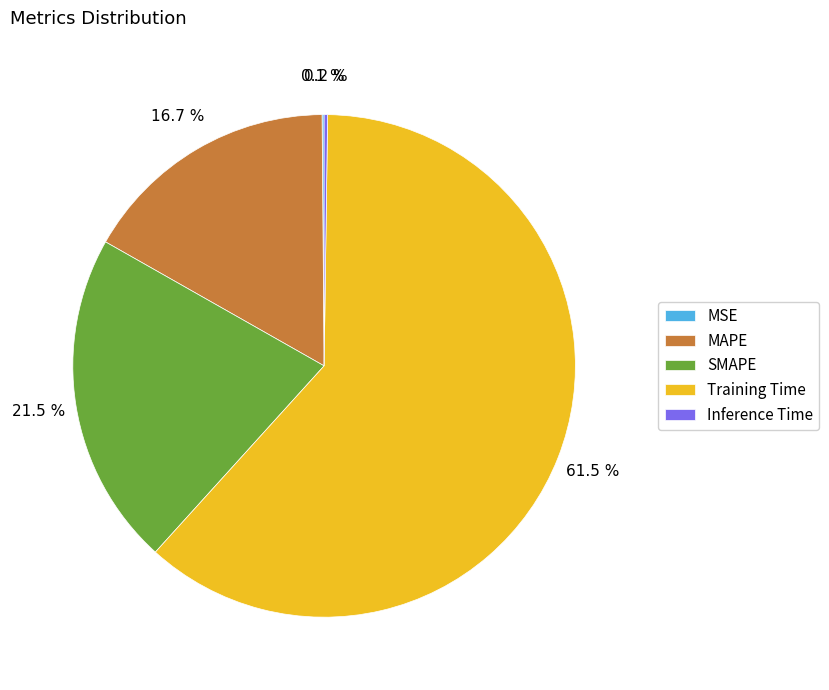

To the nearest percent, what is the difference between the largest and smallest slice percentages?

61%